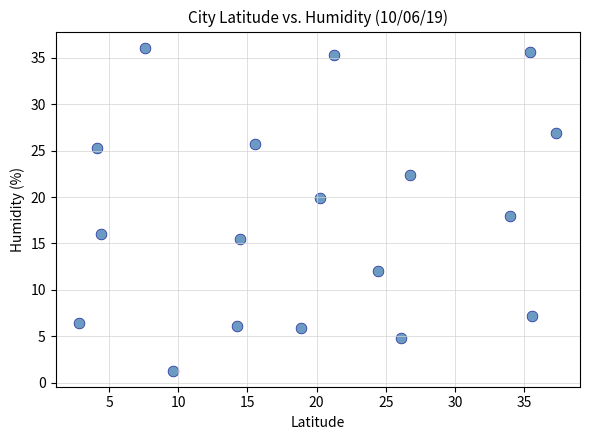

What is the range of X values (max minus min)?

34.5